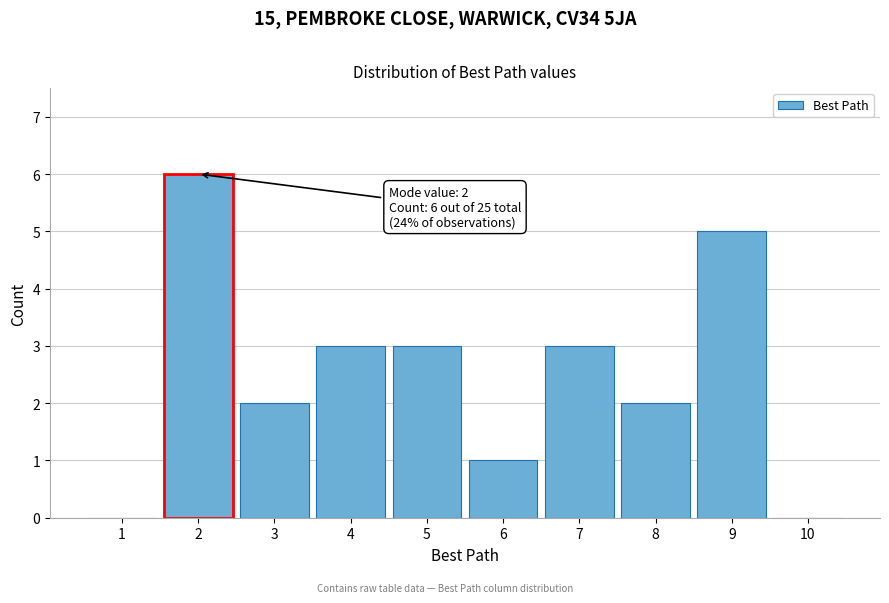

Which range on the x-axis has the tallest bar?

1.5 to 2.5